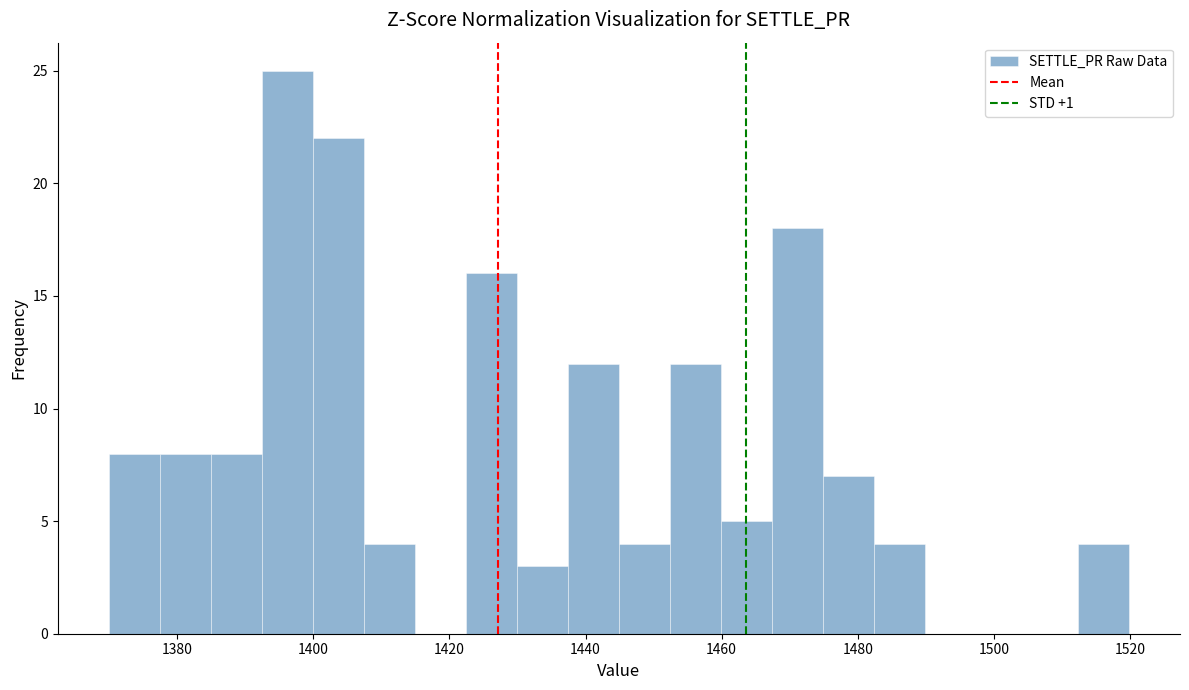

Read against the x-axis, roughly where is the centre of the tallest bar?

1396